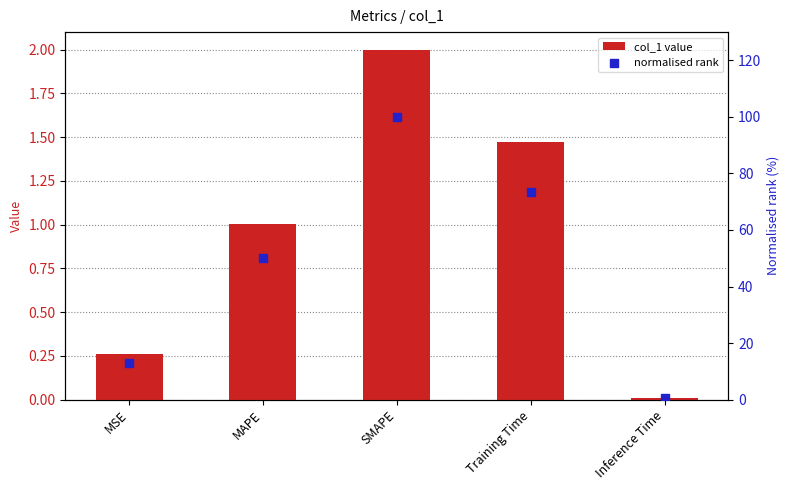

What is the total value across all series at SMAPE?

102.0